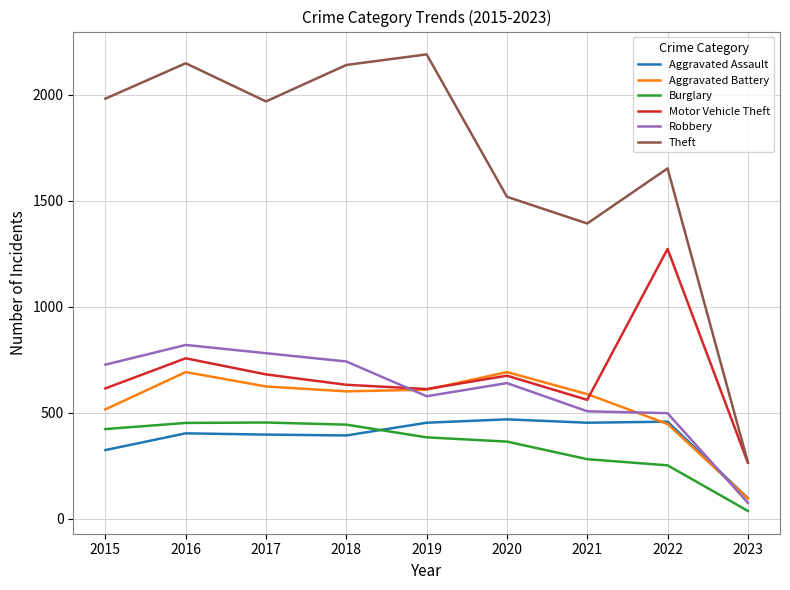

The value of Aggravated Battery at 2019 is 608. True or false?

True